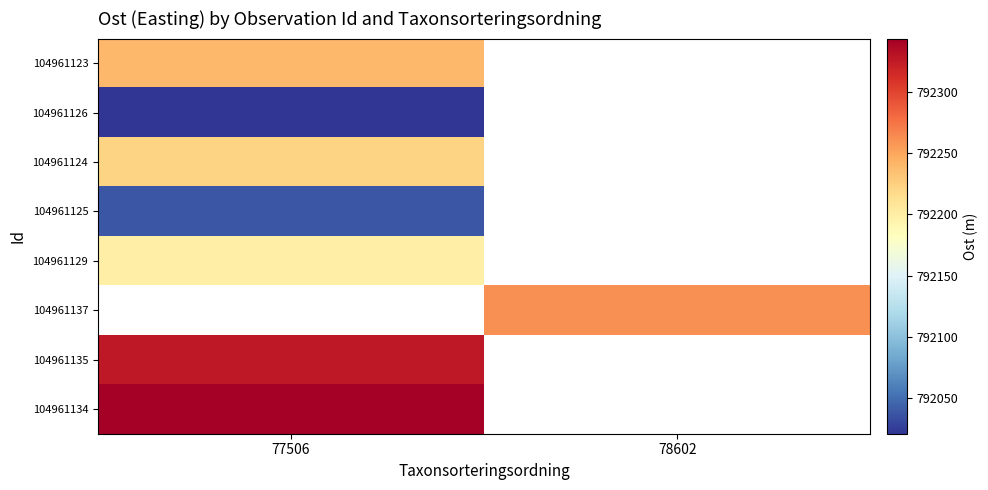

Count the number of data series in this chart.

8